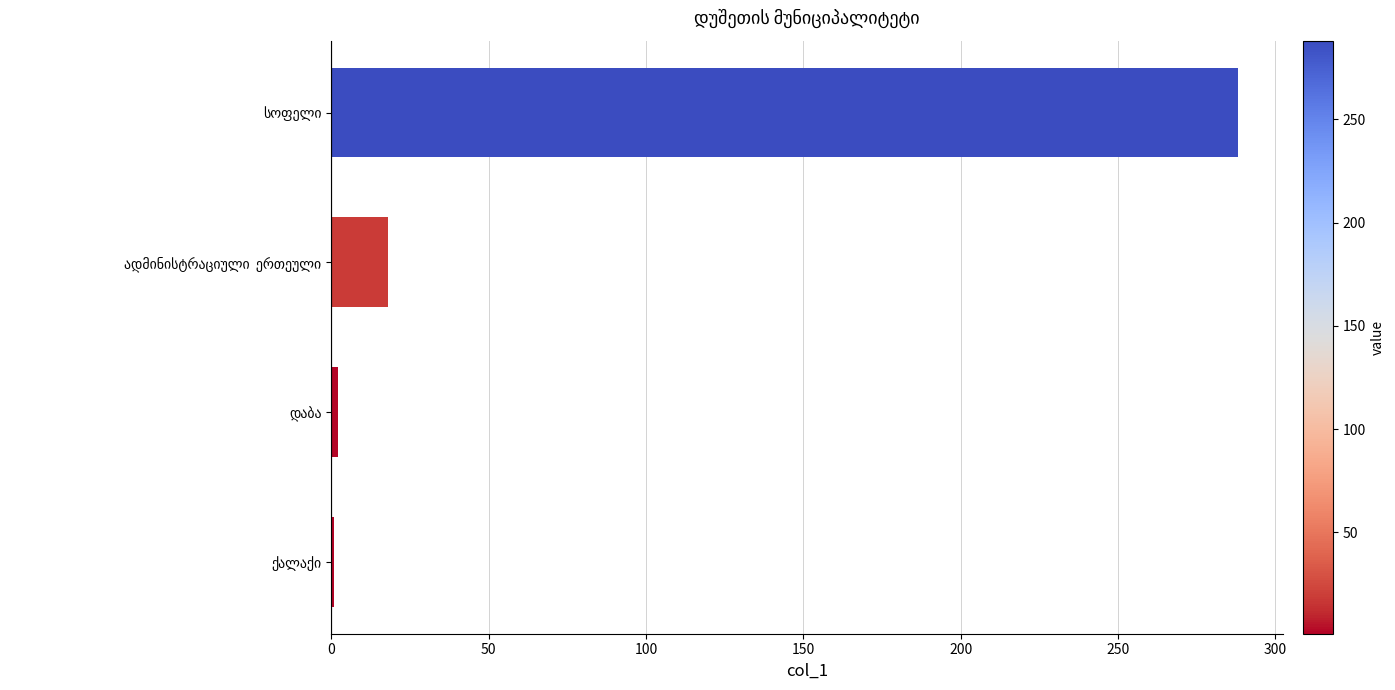

What is the difference between the maximum and minimum values?

287